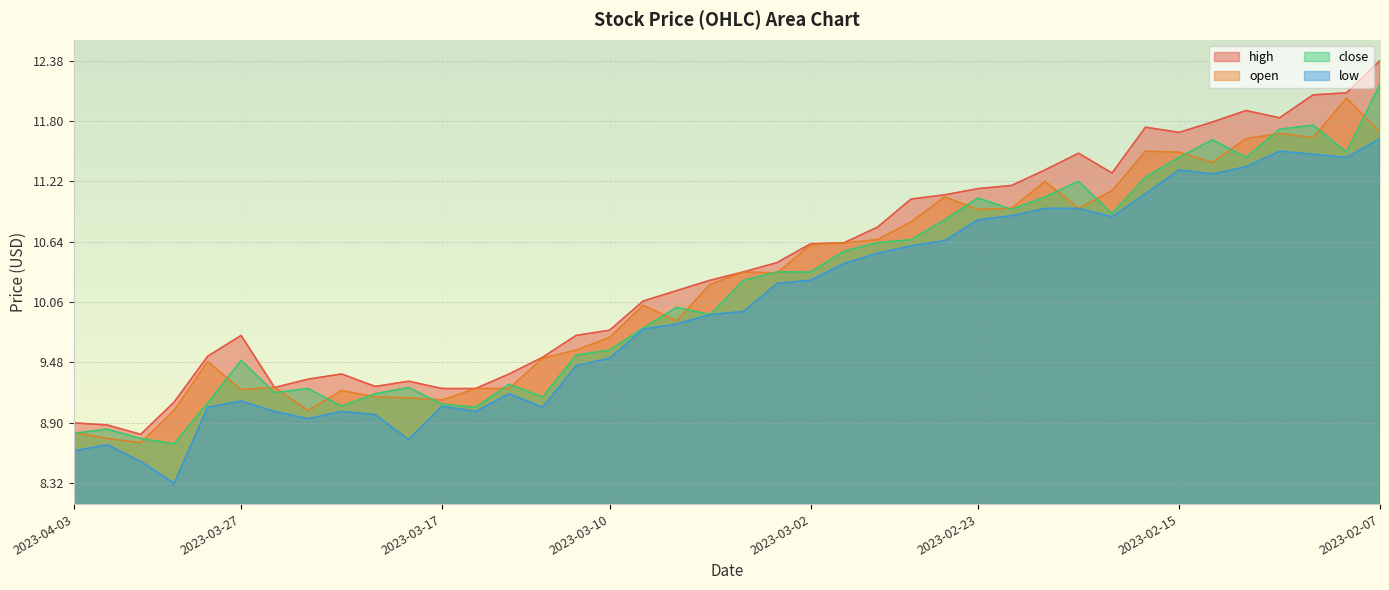

In open, how many points are higher than both neighbors (excluding endpoints)?

10